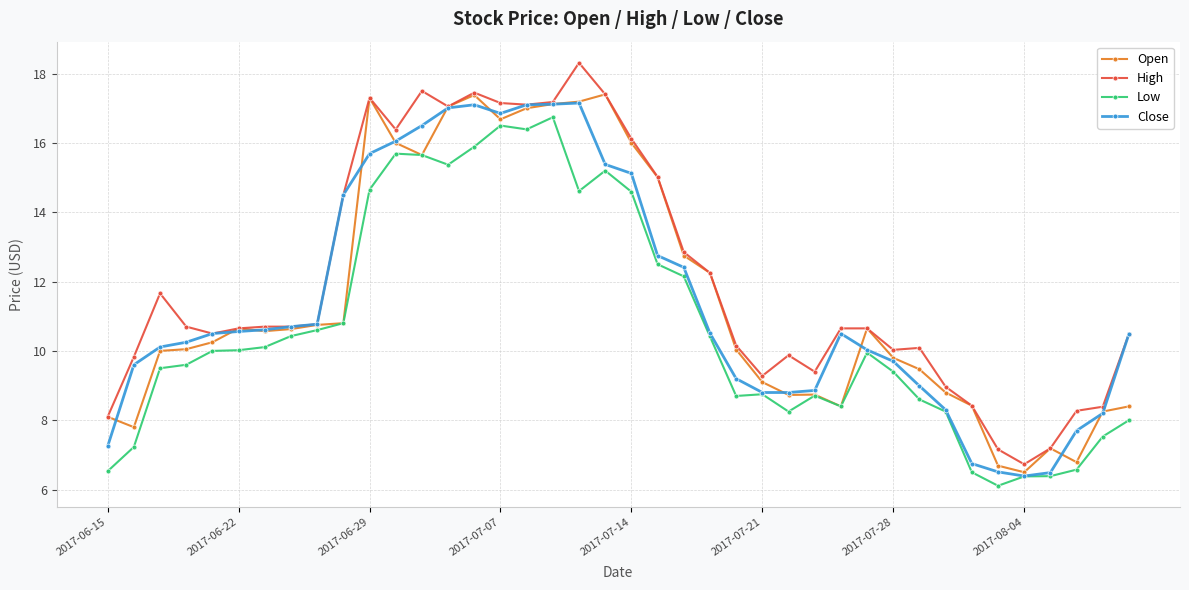

What is the value of the High point at the 9th from the left?

10.8